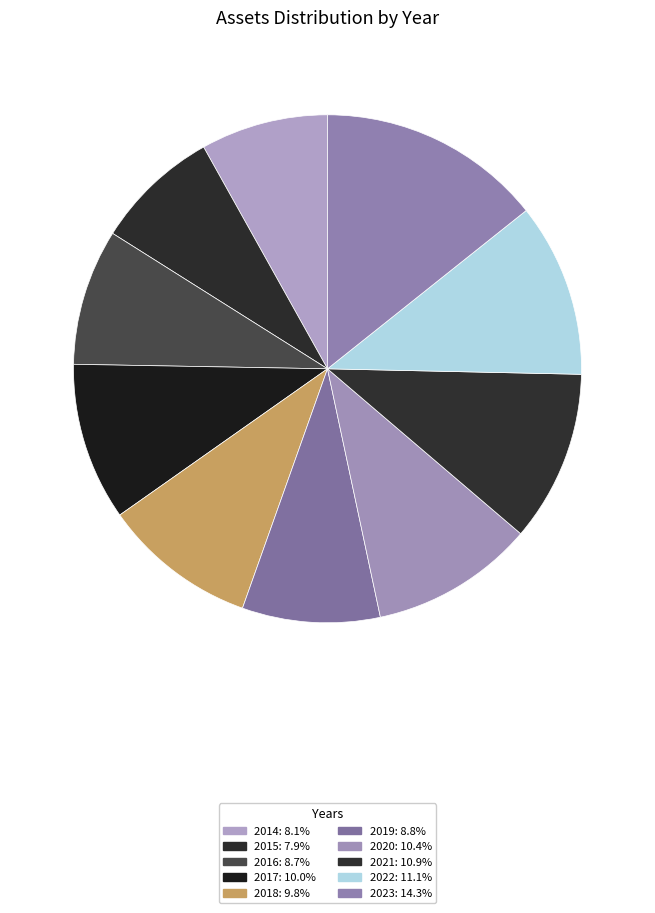

Do 2019 and 2017 together represent more than half of the pie?

No